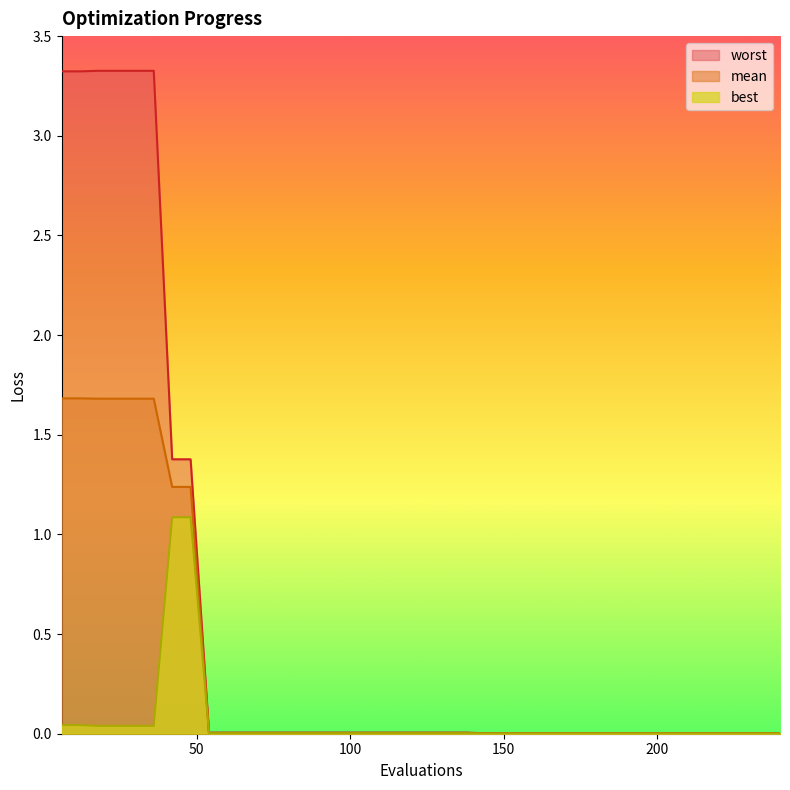

Which label corresponds to the largest value in the chart?

18